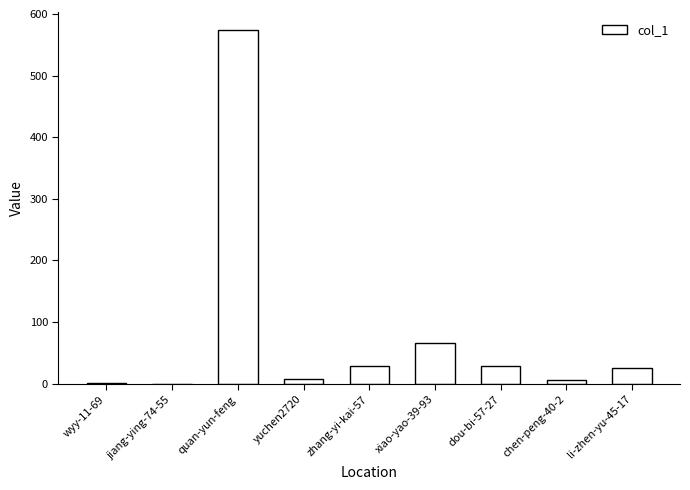

What is the sum of all values?

738